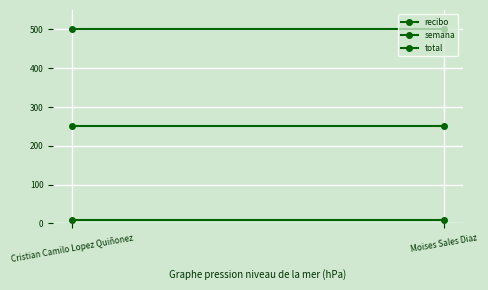

List the labels in order of recibo value, smallest first.

Cristian Camilo Lopez Quiñonez, Moises Sales Diaz